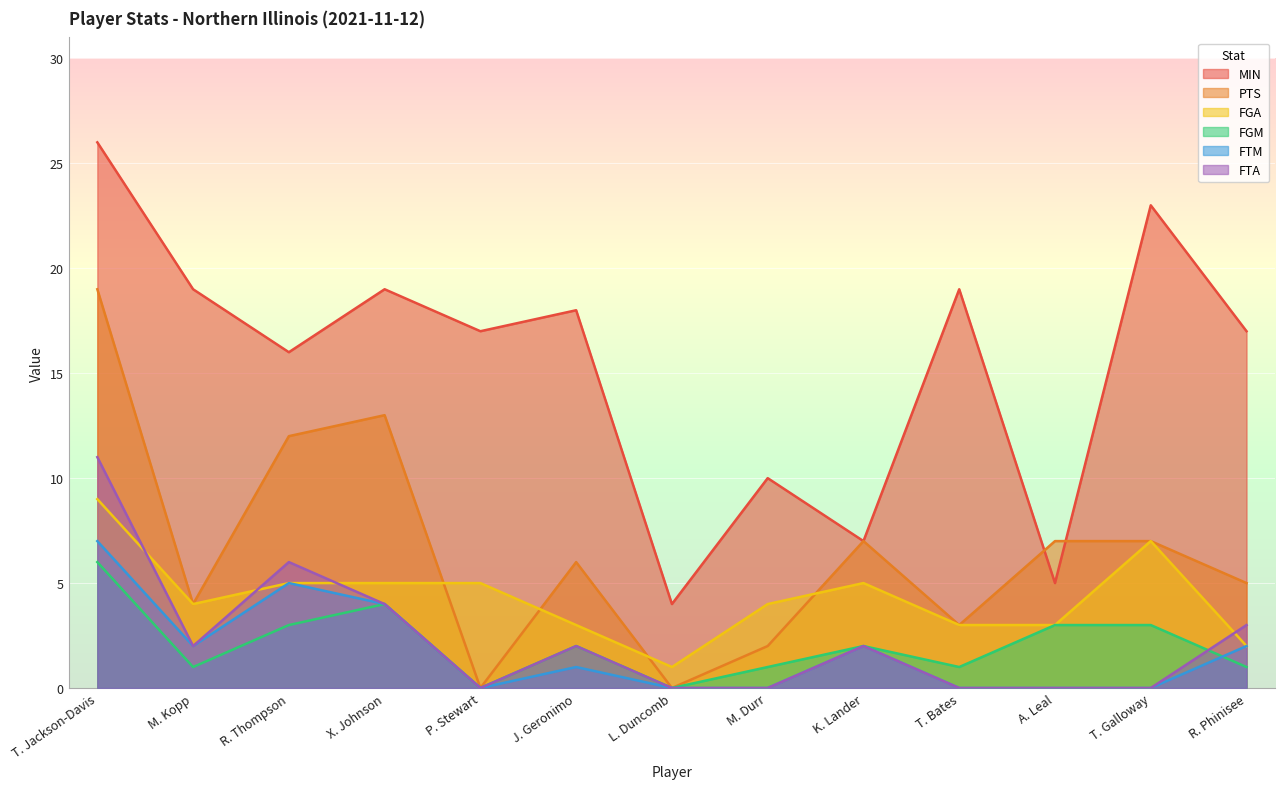

Which has a higher value, R. Thompson or R. Phinisee?

R. Phinisee